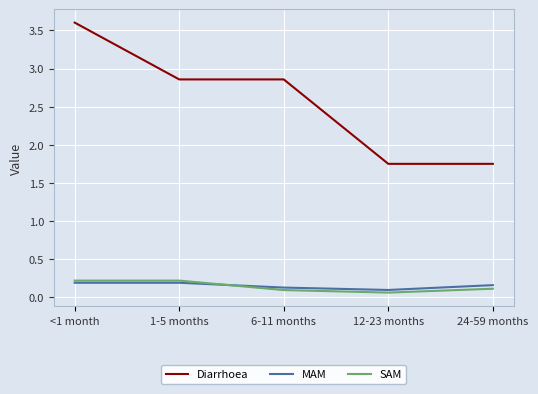

Where does the Diarrhoea series first go above 2?

<1 month